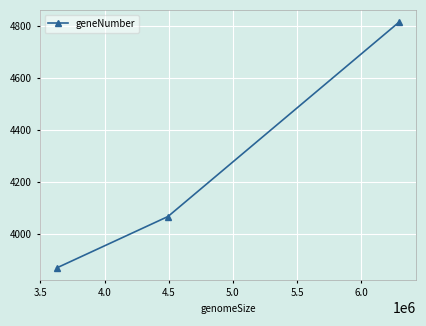

What is the value of the 1st point from the left?

3869